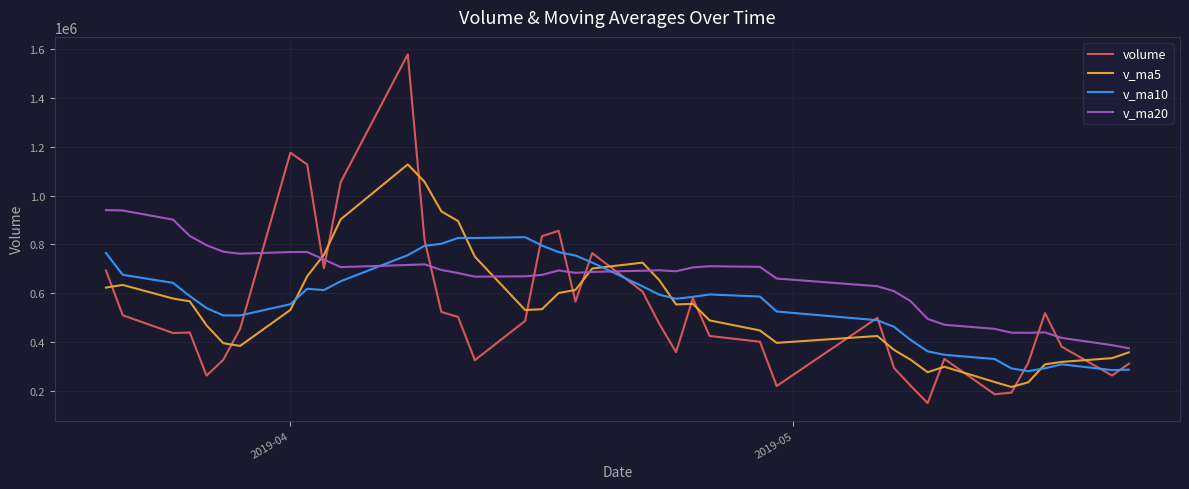

What is the average value of the v_ma5 series?

544340.7